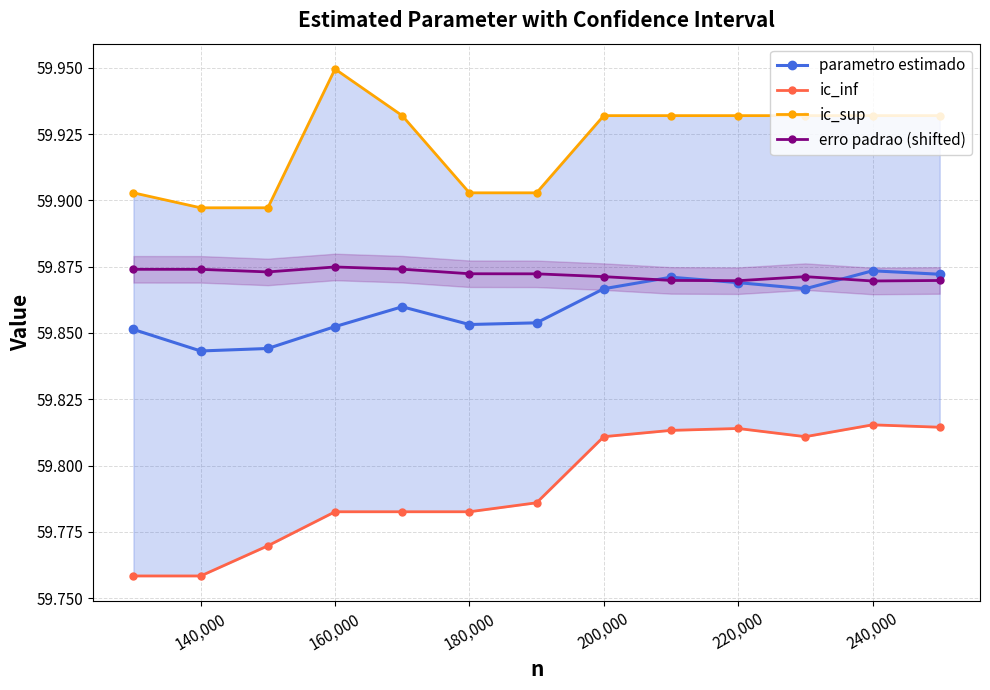

Does the chart have visible grid lines?

Yes